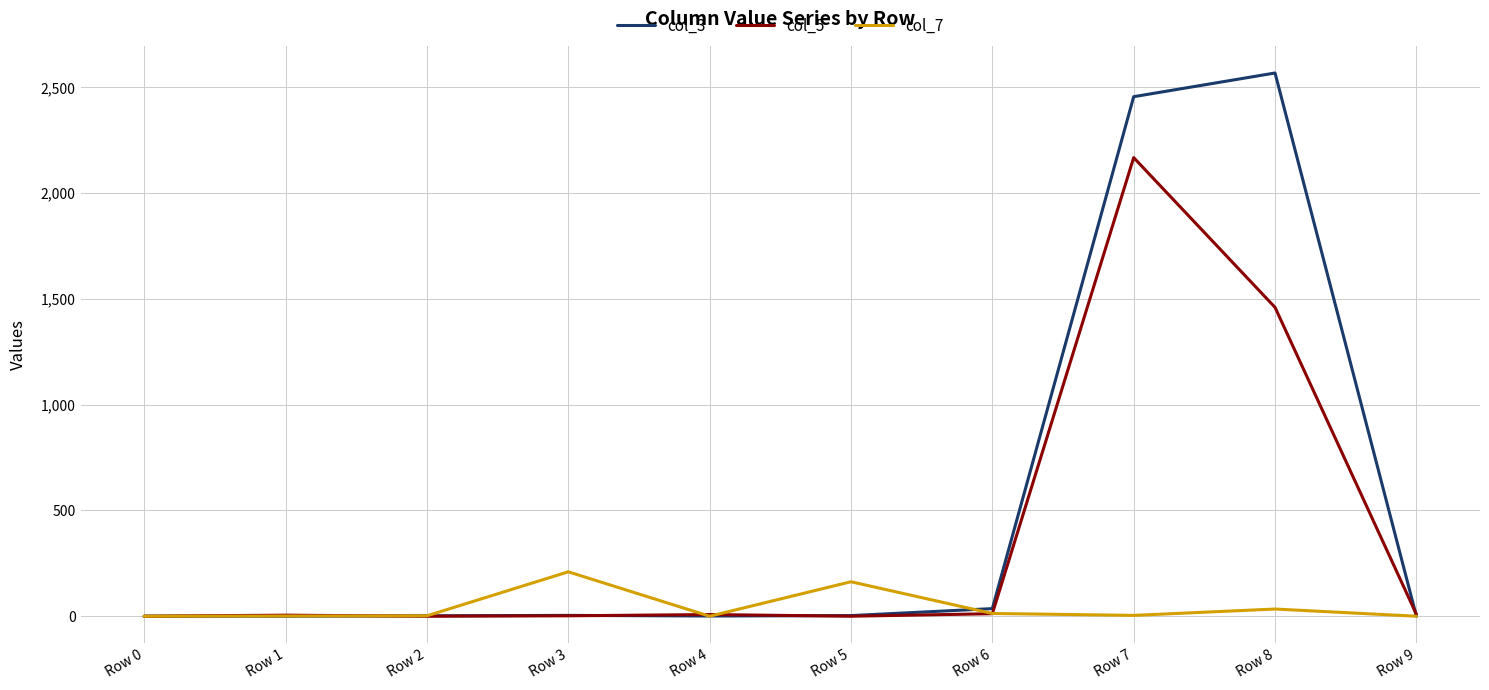

Which series has the widest spread of values?

col_3